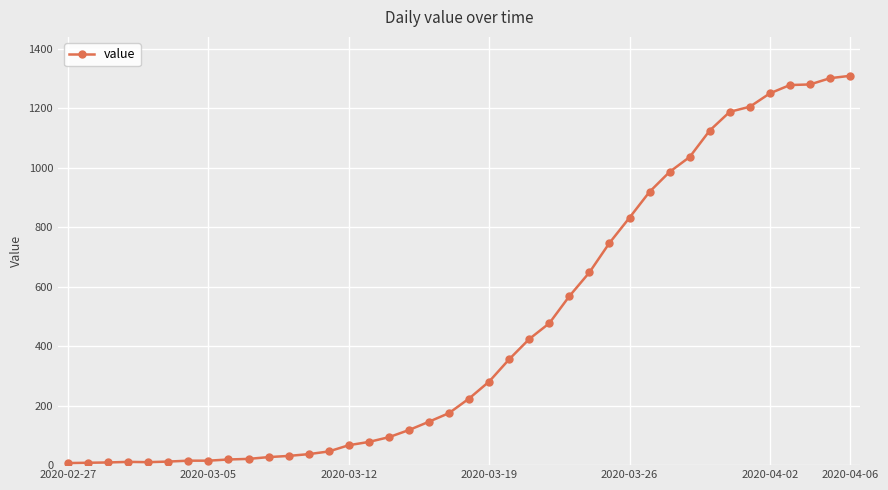

What is the minimum value shown in the chart?

7